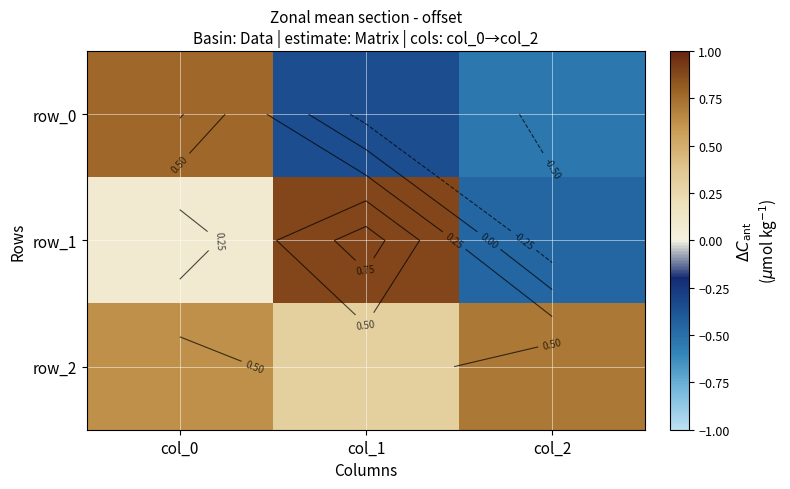

What is the difference between the maximum and second lowest values in the row_1 series?

0.8